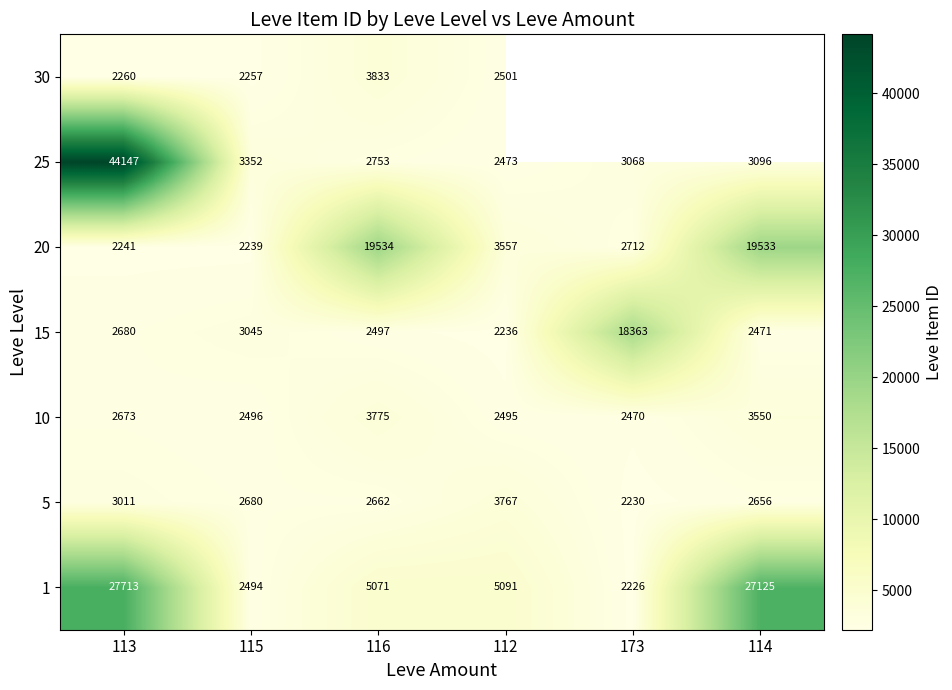

What is the difference between the highest and lowest values at 112?

2855